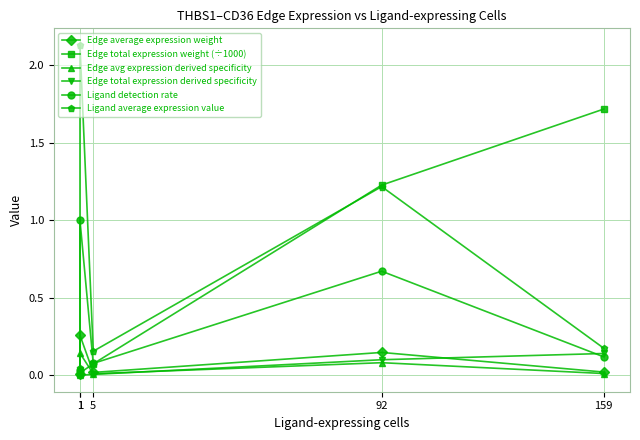

Which series has the largest range (max minus min)?

Ligand average expression value